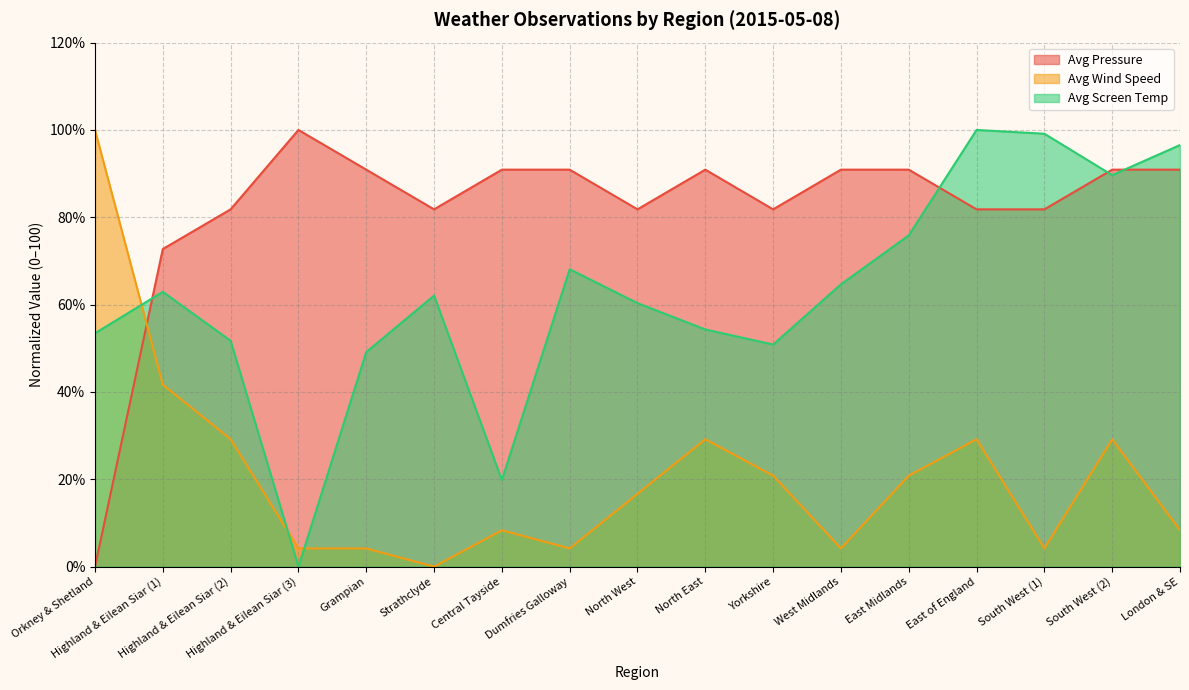

What is the highest value of the Avg Wind Speed series?

100.0